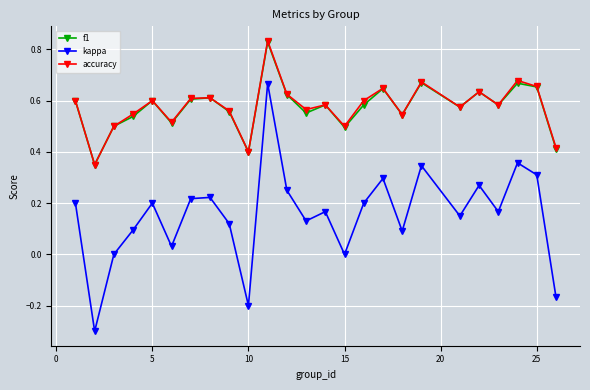

Which series has the largest range (max minus min)?

kappa